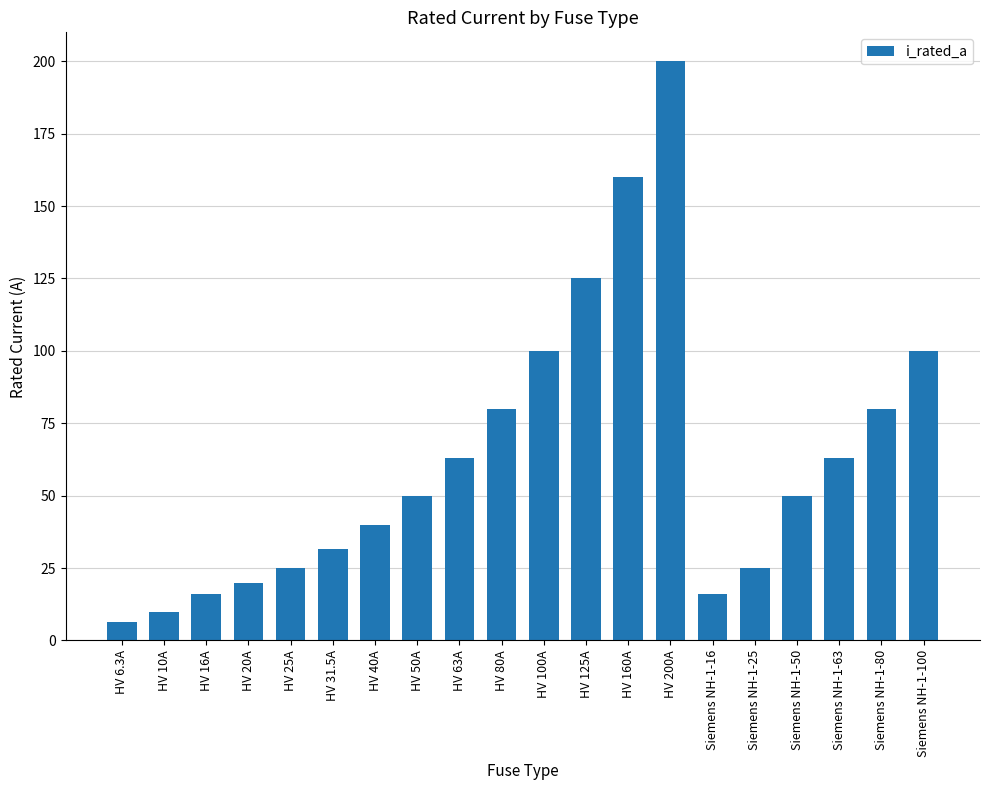

Reading right to left, transcribe all the data shown in this chart.

Siemens NH-1-100=100.0	Siemens NH-1-80=80.0	Siemens NH-1-63=63.0	Siemens NH-1-50=50.0	Siemens NH-1-25=25.0	Siemens NH-1-16=16.0	HV 200A=200.0	HV 160A=160.0	HV 125A=125.0	HV 100A=100.0	HV 80A=80.0	HV 63A=63.0	HV 50A=50.0	HV 40A=40.0	HV 31.5A=31.5	HV 25A=25.0	HV 20A=20.0	HV 16A=16.0	HV 10A=10.0	HV 6.3A=6.3